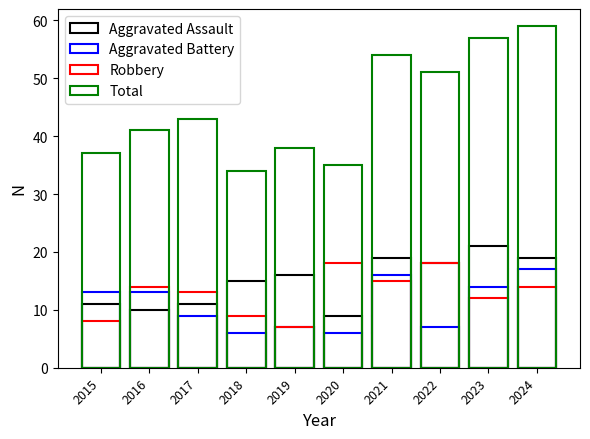

What is the difference between the maximum and second lowest values in the Aggravated Assault series?

11